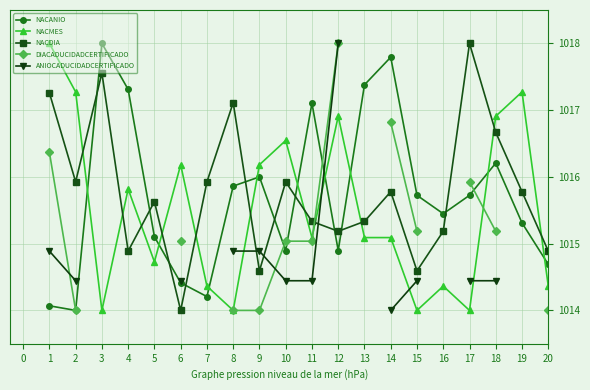

What is the value of the NACDIA point at the 10th from the left?

1015.9